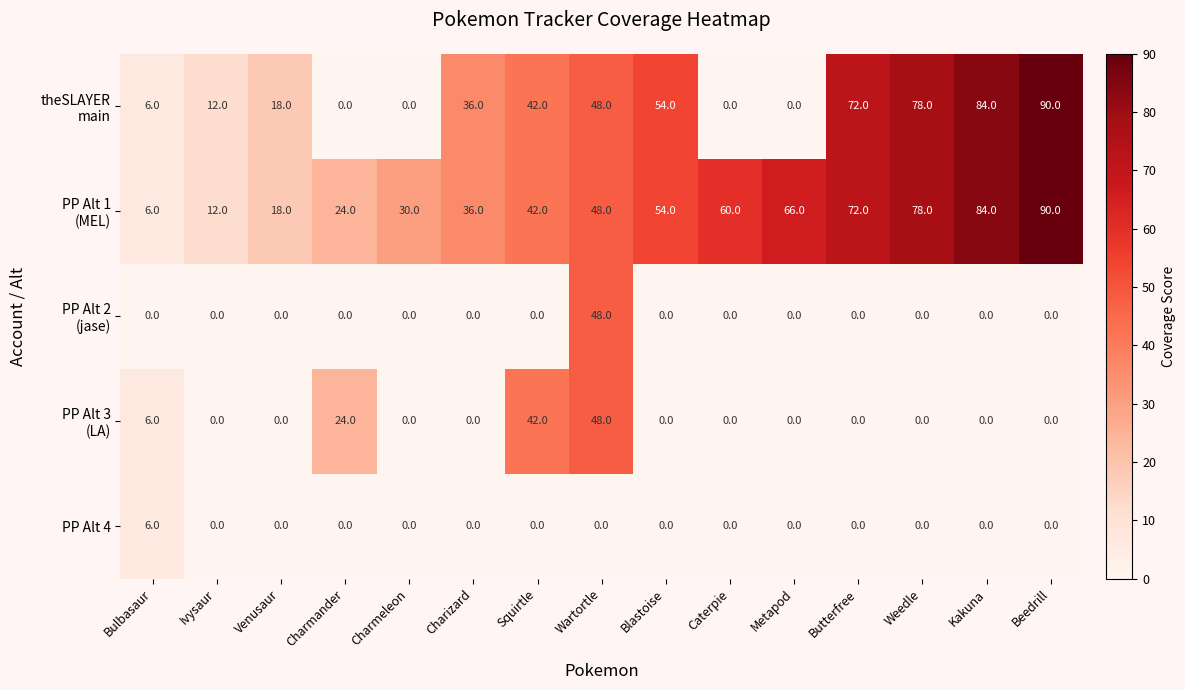

The PP Alt 4 series shows 3 at Caterpie. True or false?

False